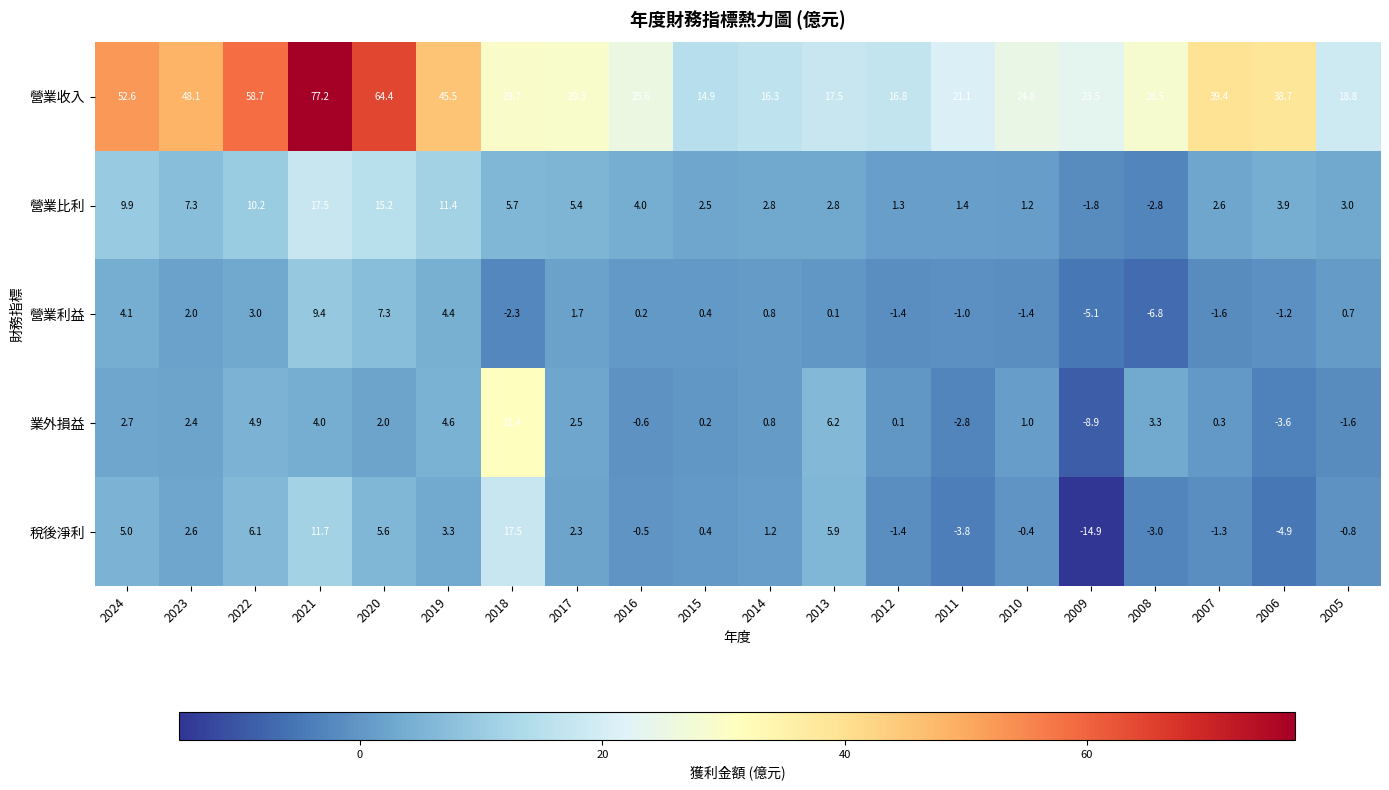

The 營業利益 series shows -1.4 at 2012. True or false?

True